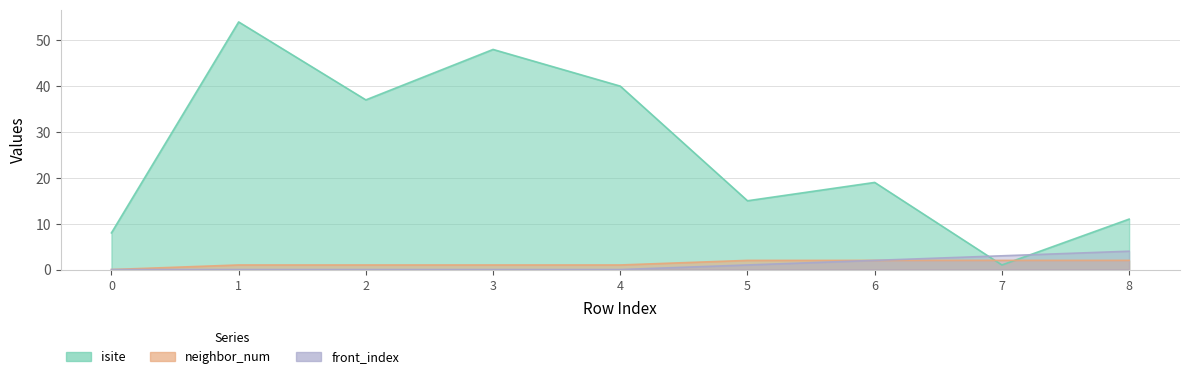

Where does the neighbor_num series first go above 1?

5